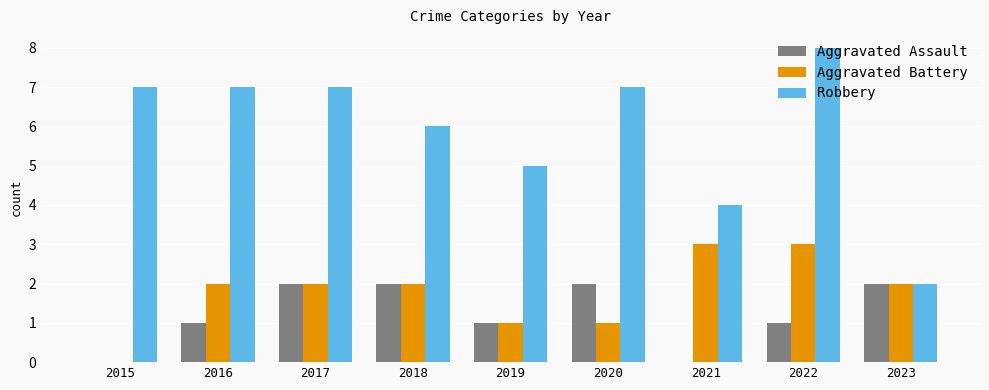

Is the value of Aggravated Battery at 2022 greater than the value of Aggravated Assault at 2022?

Yes